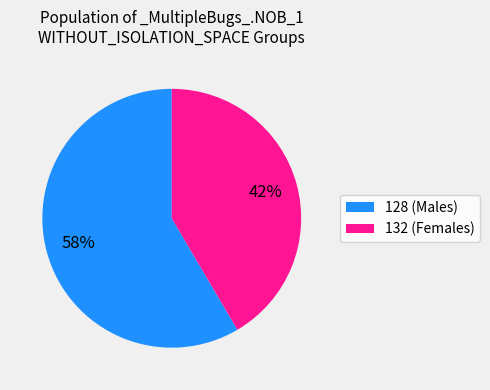

Which has a higher value, 128 (Males) or 132 (Females)?

128 (Males)